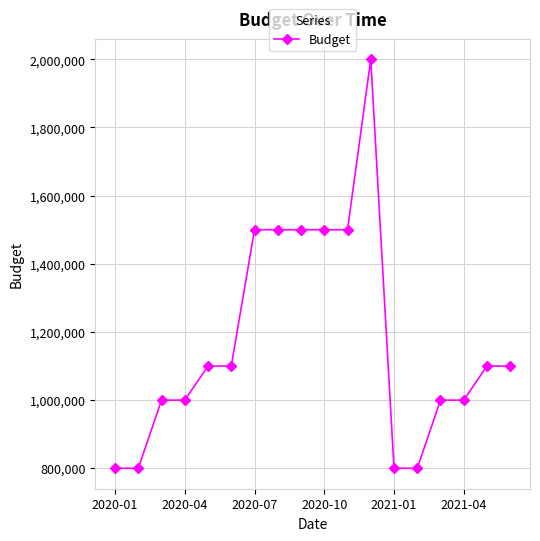

What is the difference between the maximum and minimum values?

1200000